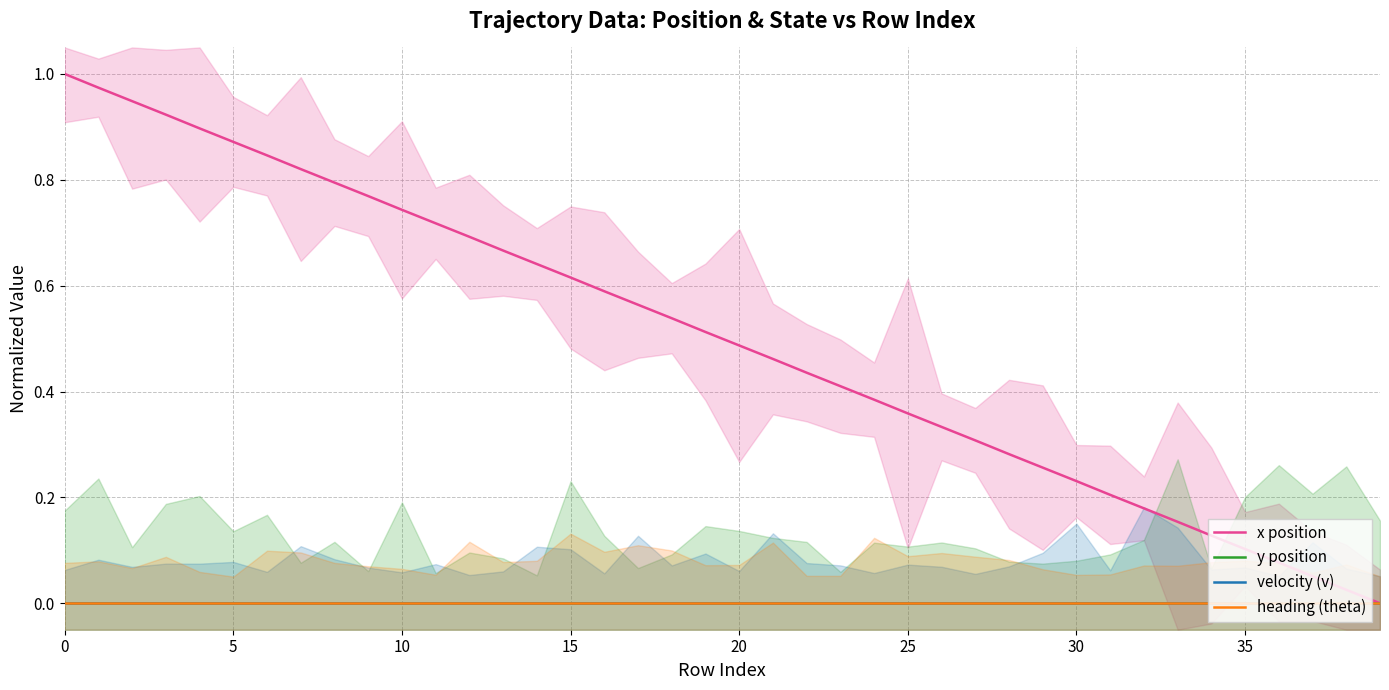

True or false: x position has more than 1 points higher than both neighbors.

False